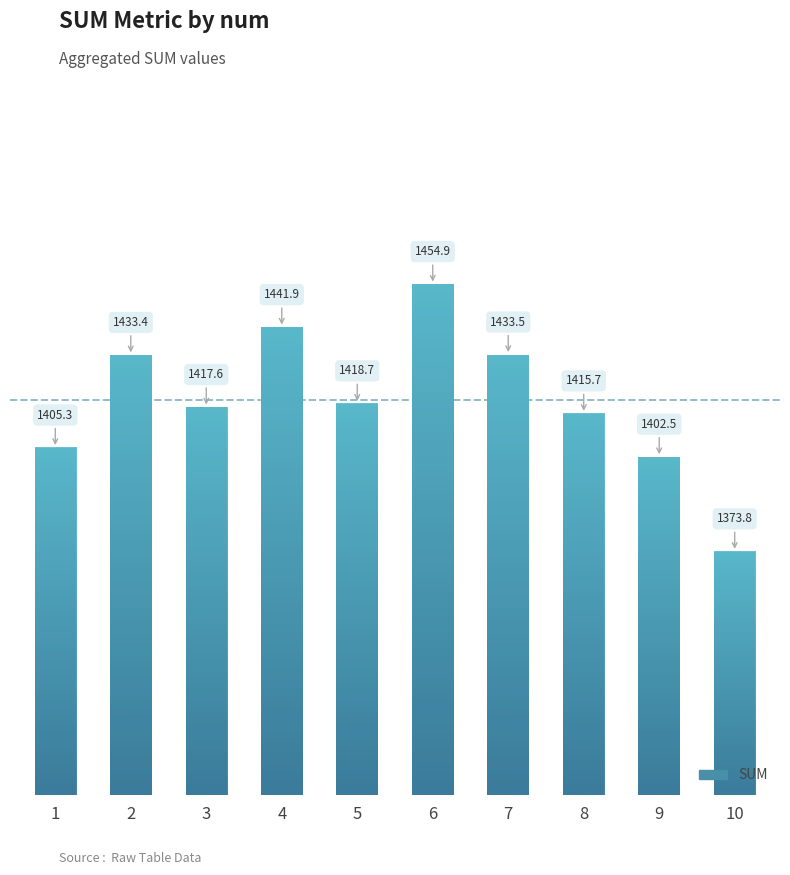

Reading left to right, what are all the values shown in this chart?

1=1405.3	2=1433.4	3=1417.6	4=1441.9	5=1418.7	6=1454.9	7=1433.5	8=1415.7	9=1402.5	10=1373.8